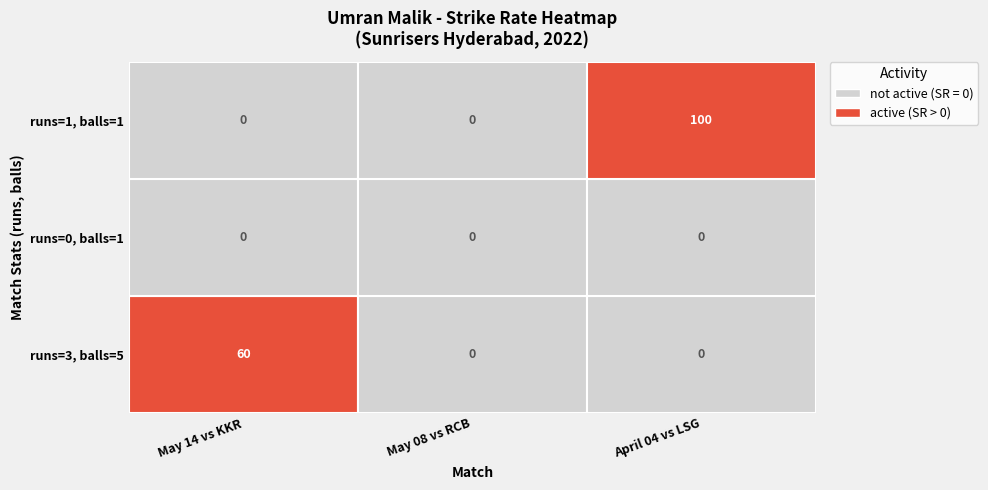

How many data points does each series have?

3